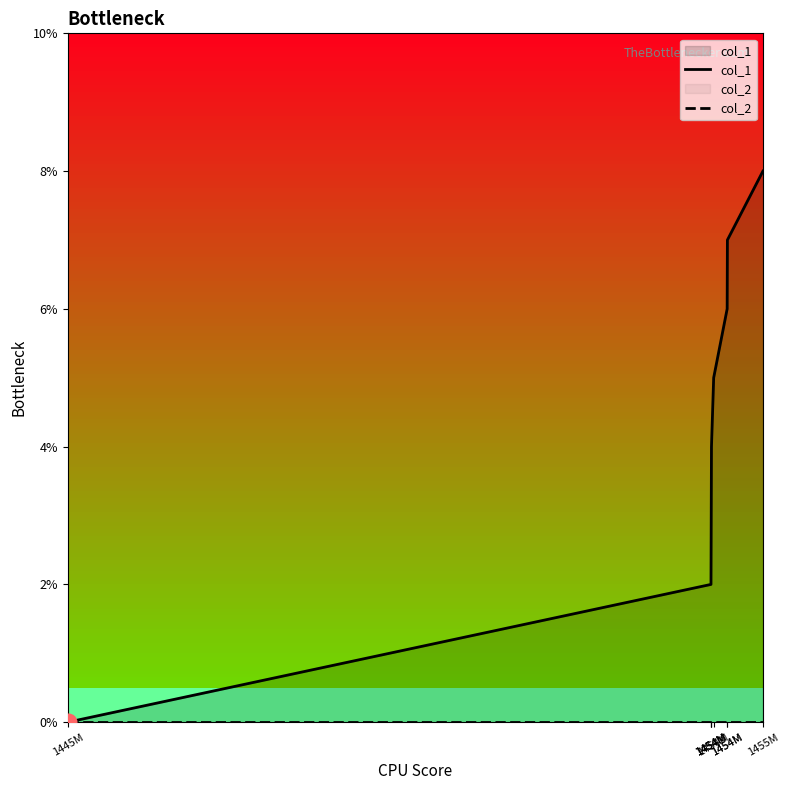

What is the spread (max minus min) of values at 1454M?

2